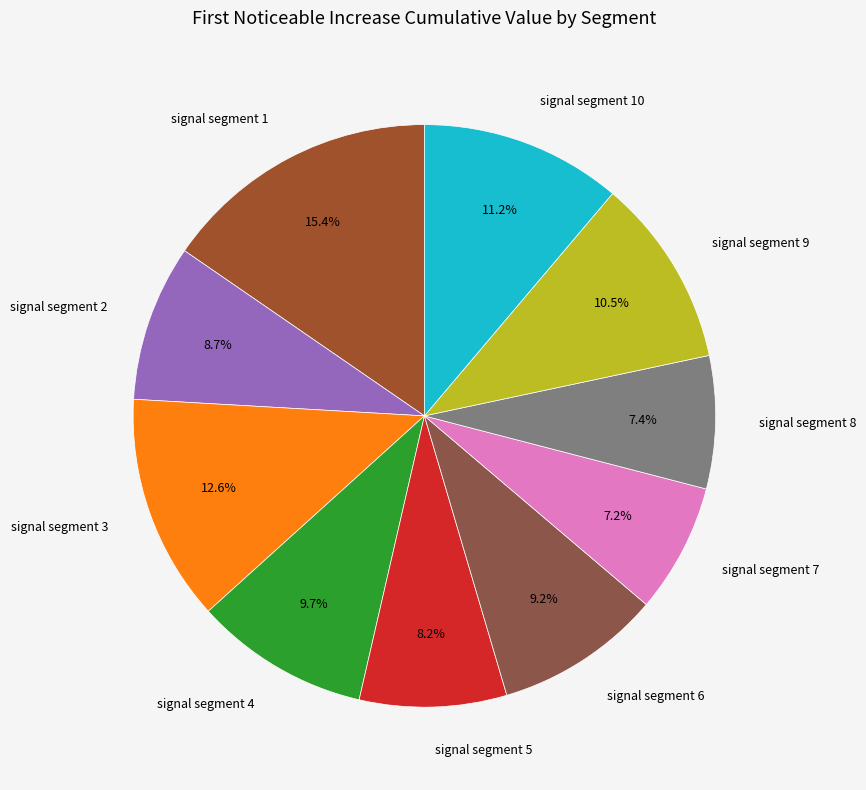

Does signal segment 5 account for over 50% of the chart?

No